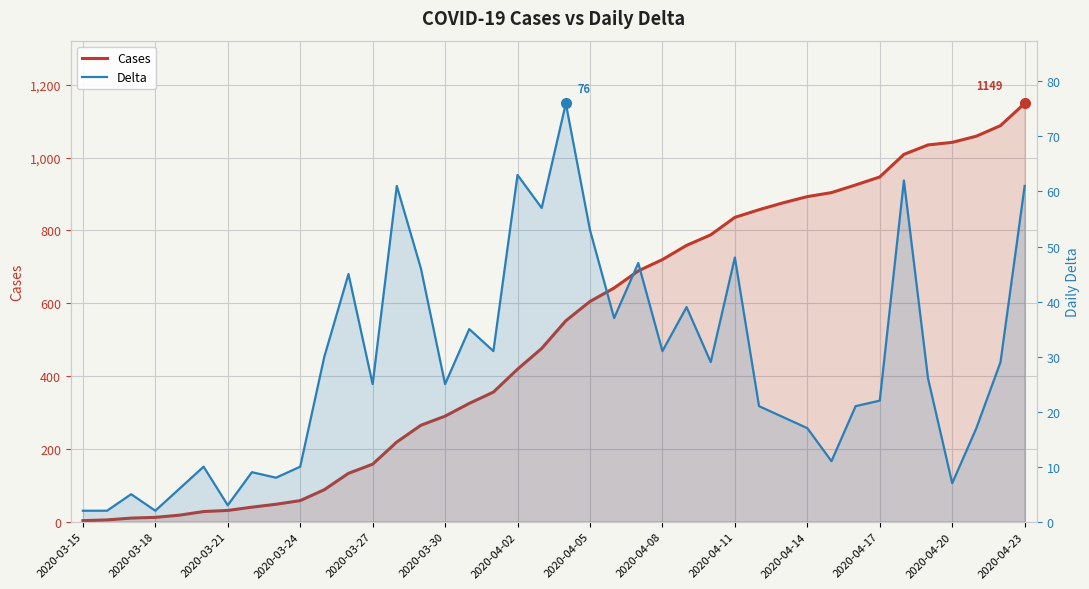

Between 2020-04-17 and 21, which series saw the biggest shift?

Cases